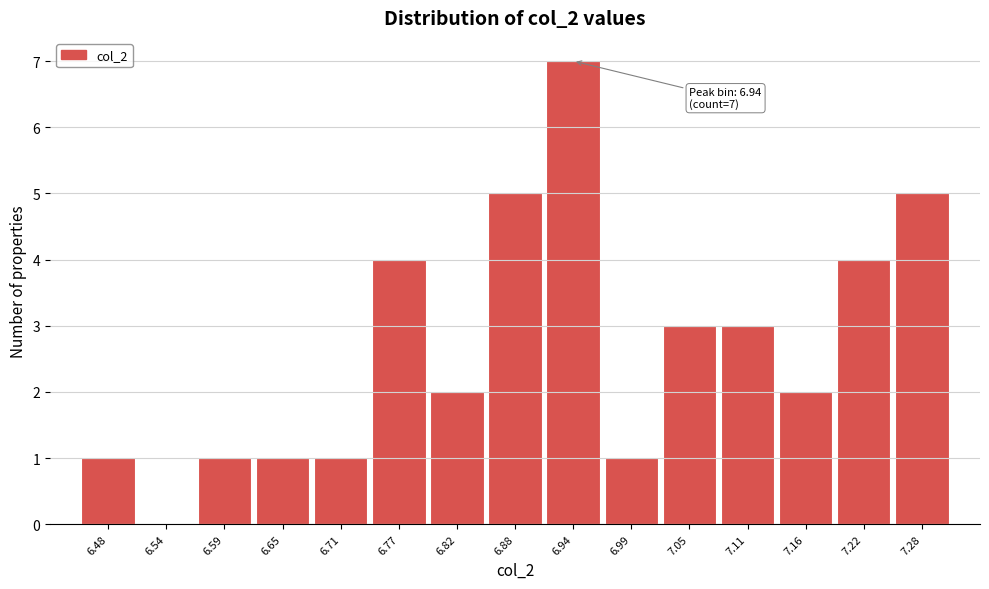

Over which range of the x-axis is the bar tallest?

6.91 to 6.97